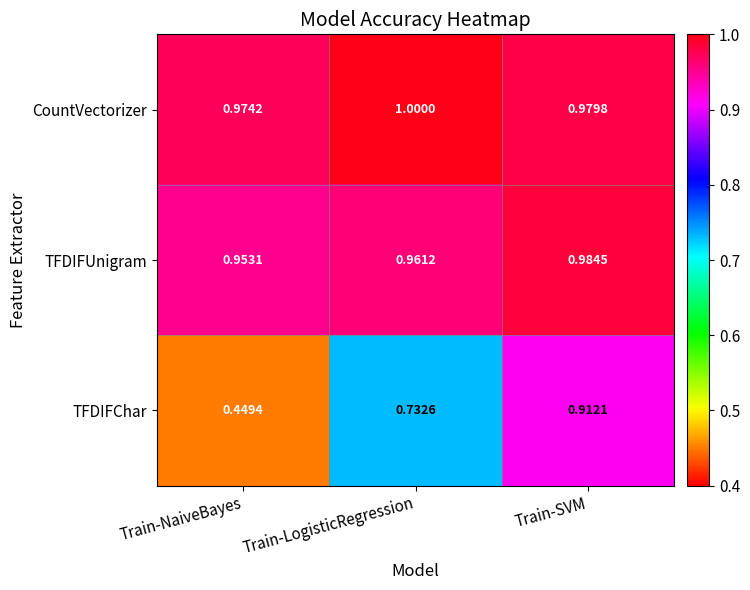

Rank the series by their maximum value, from highest to lowest.

CountVectorizer, TFDIFUnigram, TFDIFChar